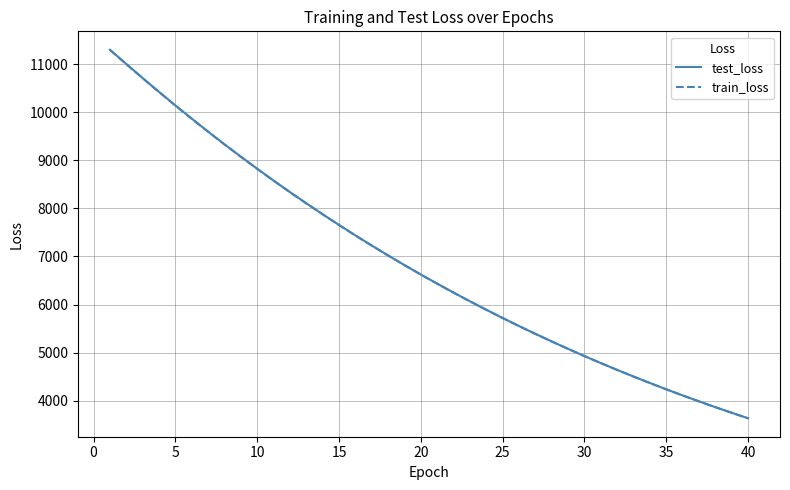

Which series has the widest spread of values?

test_loss